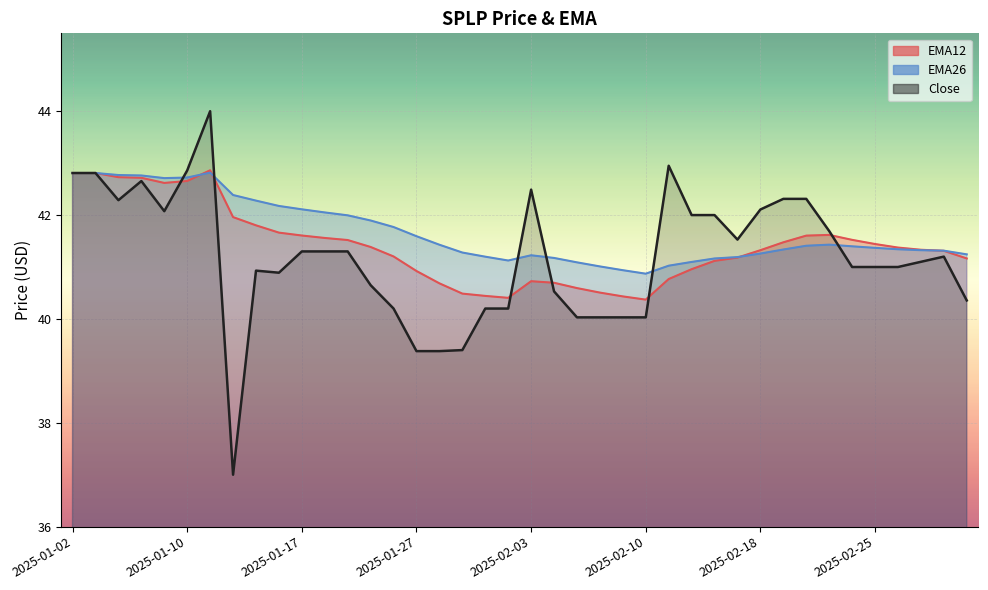

Between which two adjacent categories do EMA12 and Close first intersect?

2025-01-08 and 2025-01-10